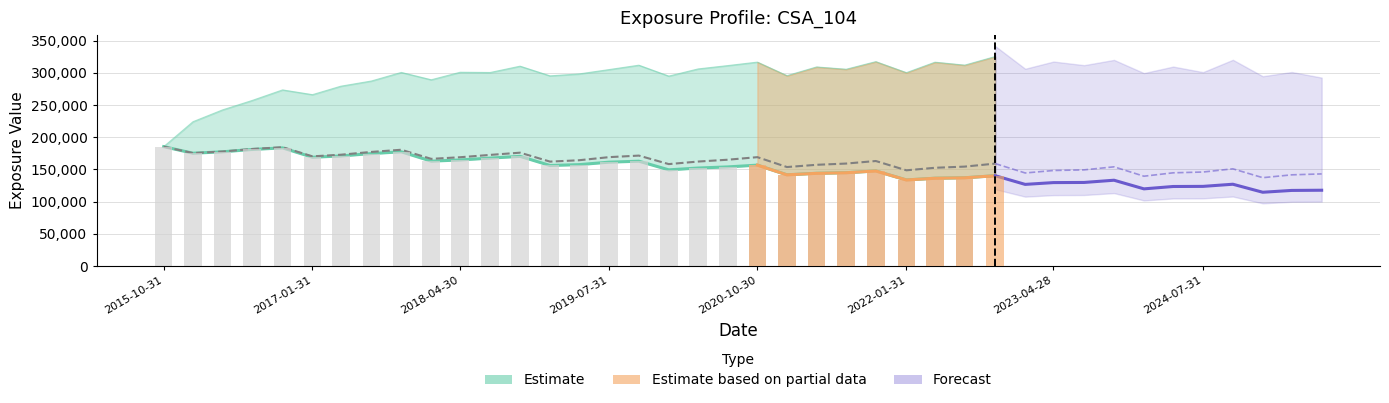

What is the difference between the highest and lowest values at 2019-01-31?

139188